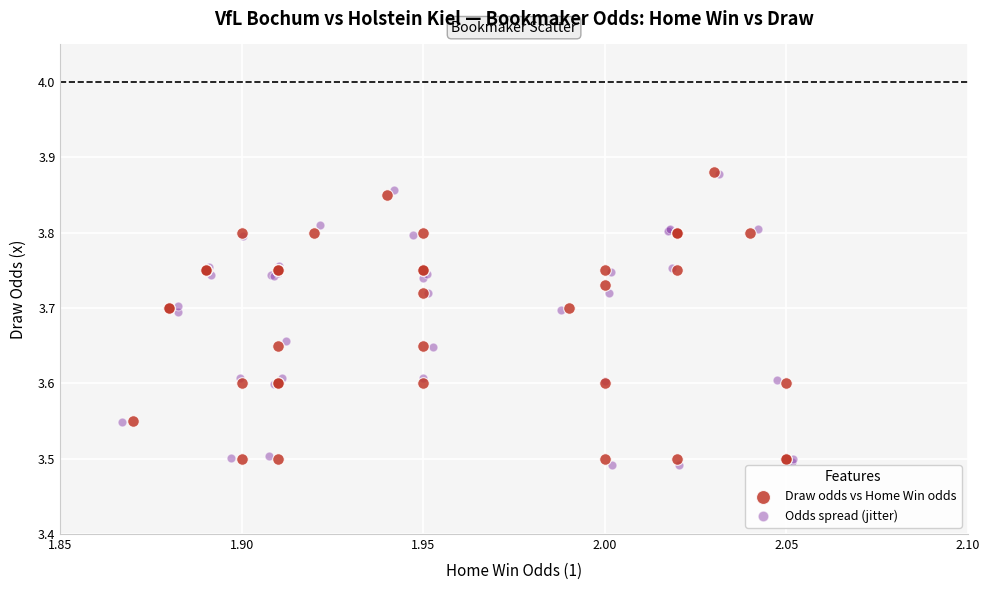

What are all the series names shown in the legend?

Draw odds vs Home Win odds, Odds spread (jitter)